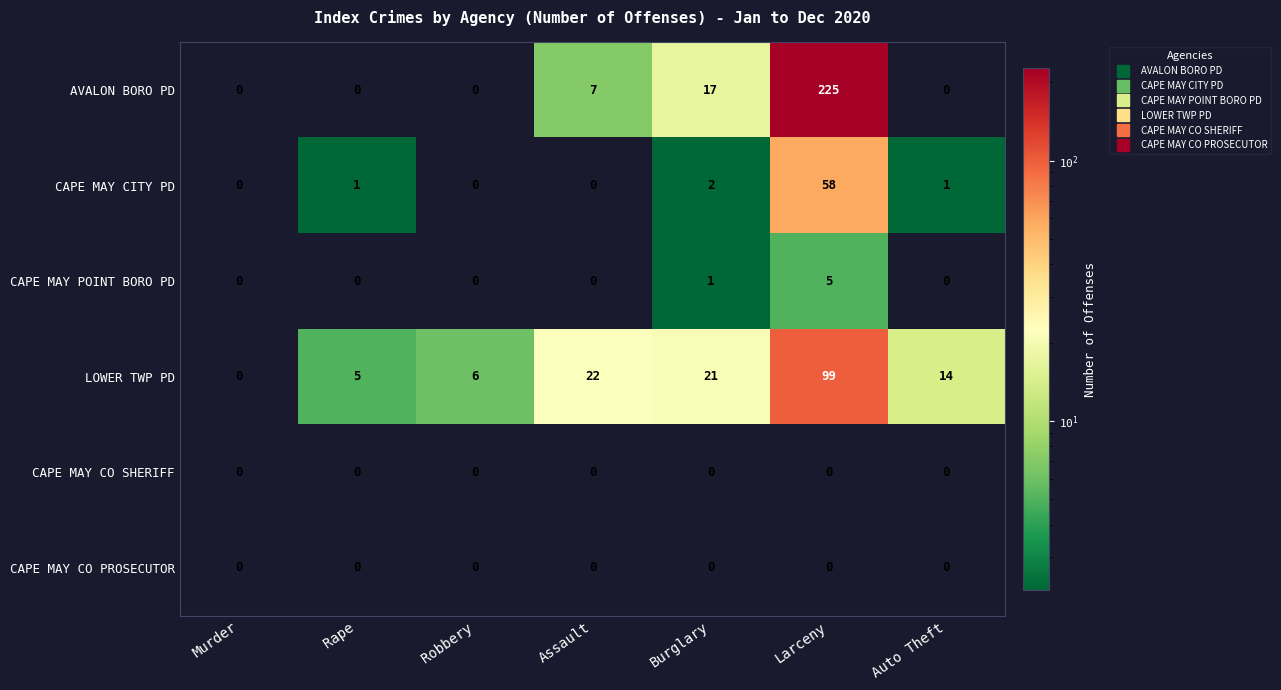

How many distinct data groups are displayed?

6